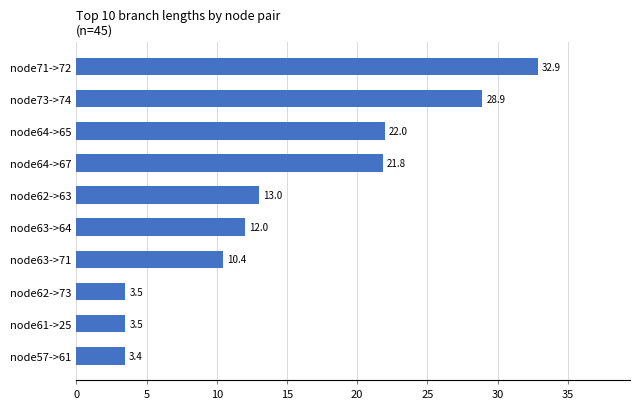

What position from the top is node71->72?

1